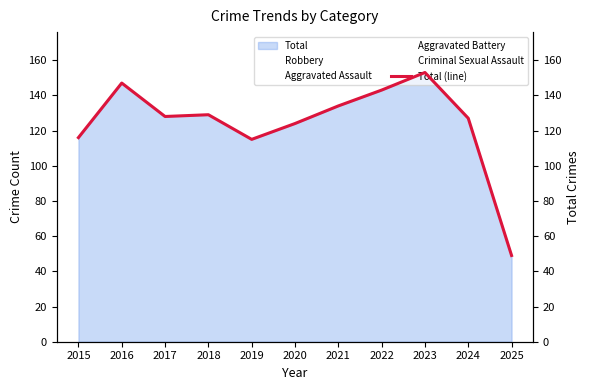

Between 2025 and 2024, which is larger?

2024